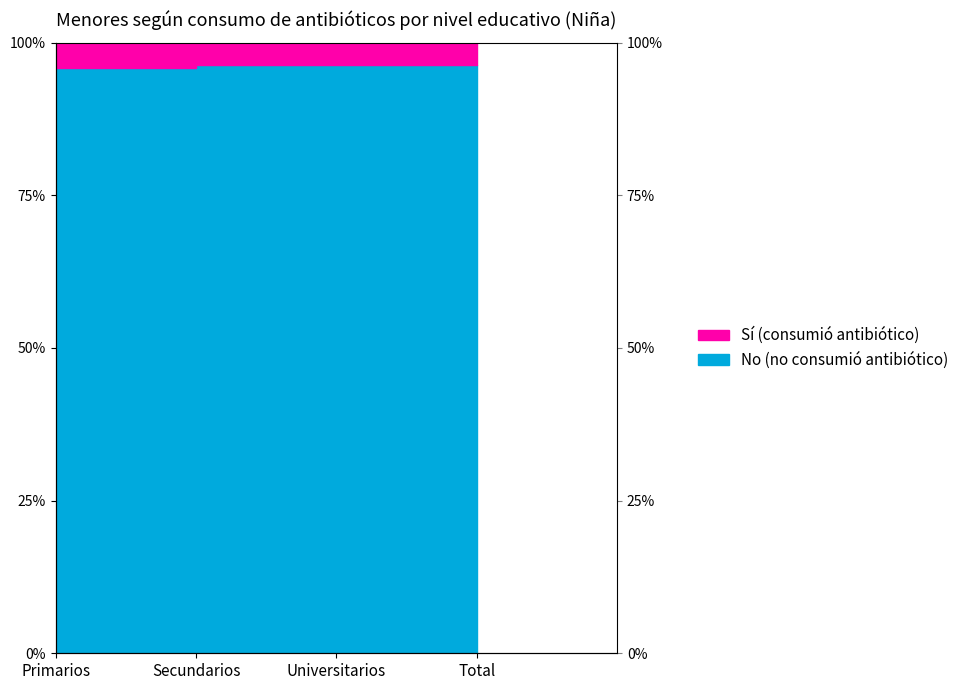

How many points are higher than both their immediate neighbors (excluding endpoints)?

1